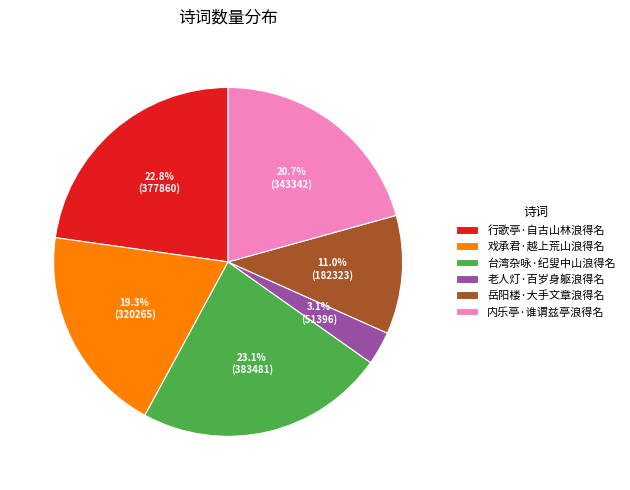

What percentage is the 内乐亭·谁谓兹亭浪得名 slice, to the nearest percent?

21%